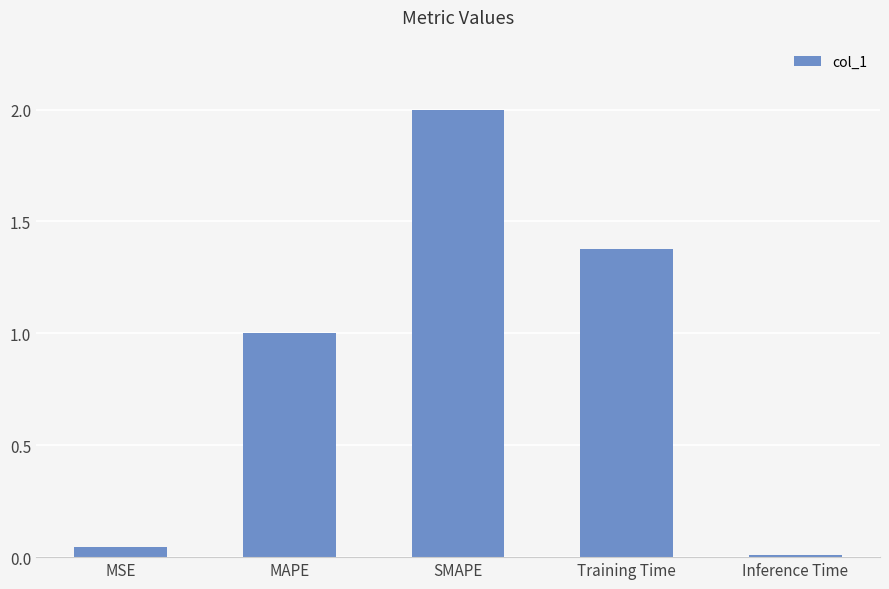

What is the difference between the maximum and second lowest values?

2.0